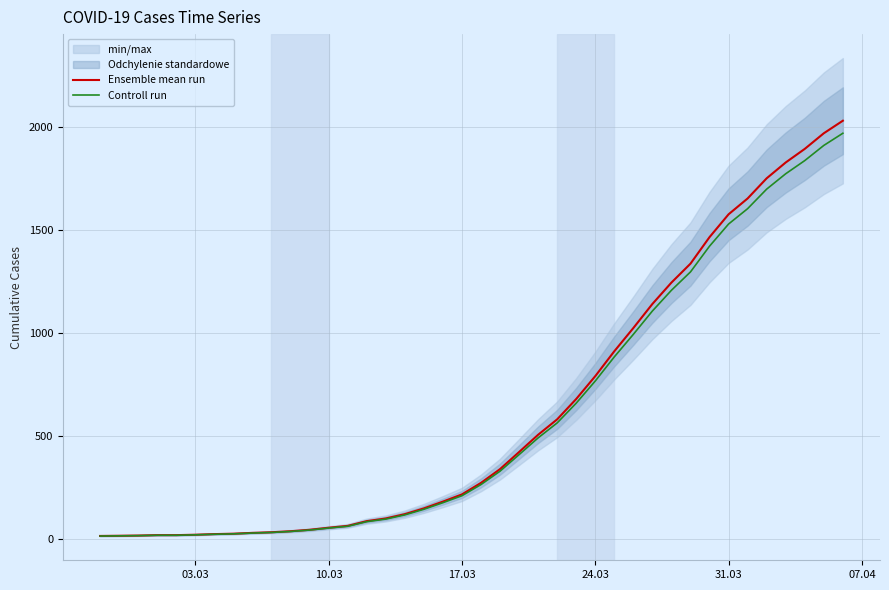

What is the highest value of the Ensemble mean run series?

2032.0